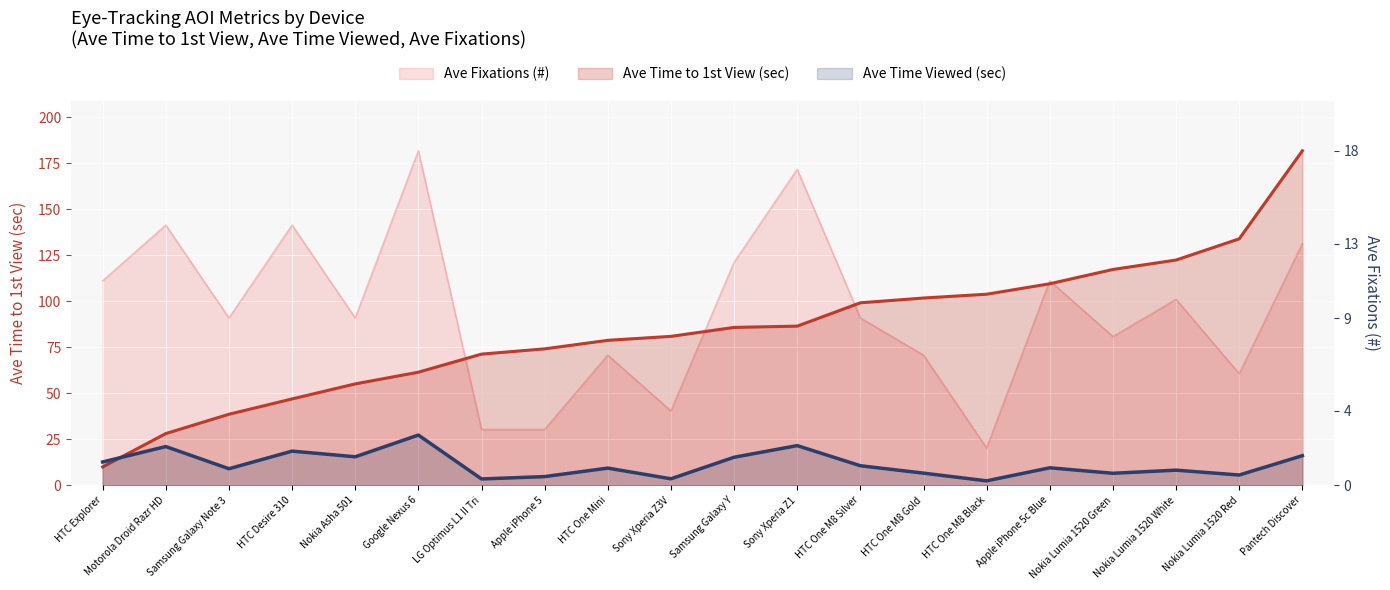

Is the value of Ave Fixations (#) at HTC One M8 Gold greater than the value of Ave Time to 1st View (sec) at Apple iPhone 5c Blue?

No